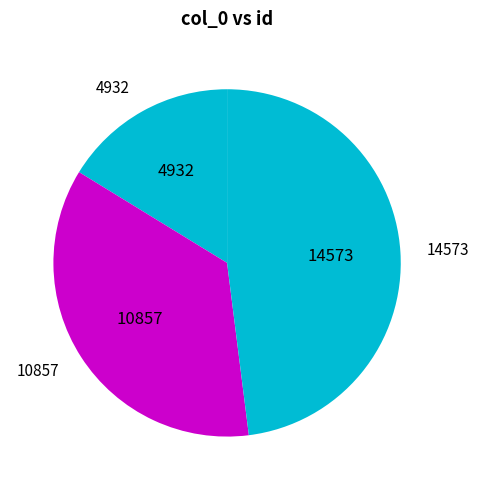

What is the ratio of the value at 4932 to the value at 10857?

0.5